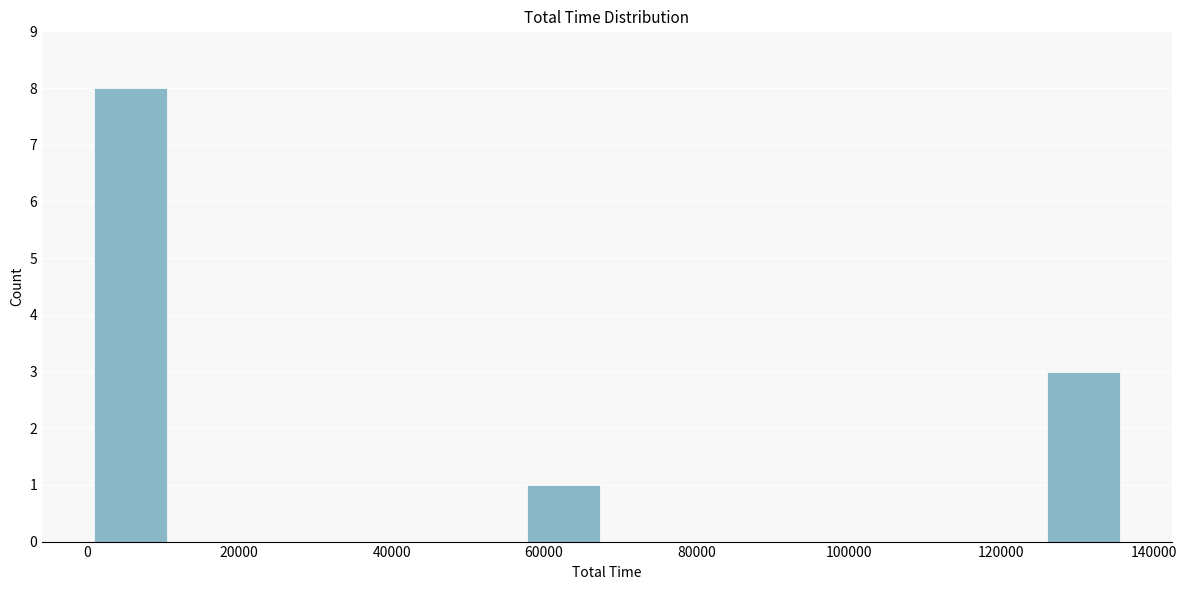

Over which range of the x-axis is the bar tallest?

0 to 12000